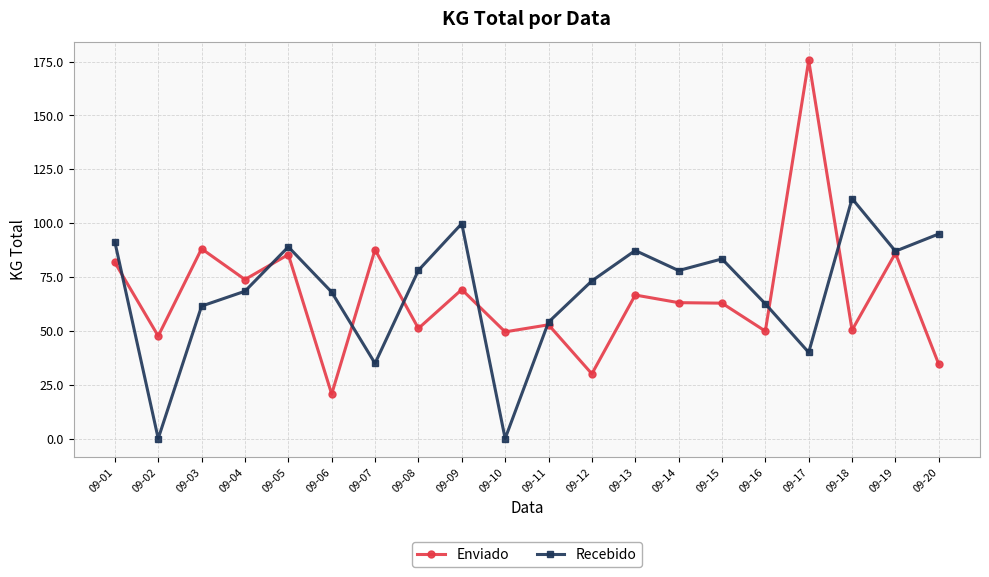

Is the value of Recebido at 09-18 greater than the value of Enviado at 09-17?

No